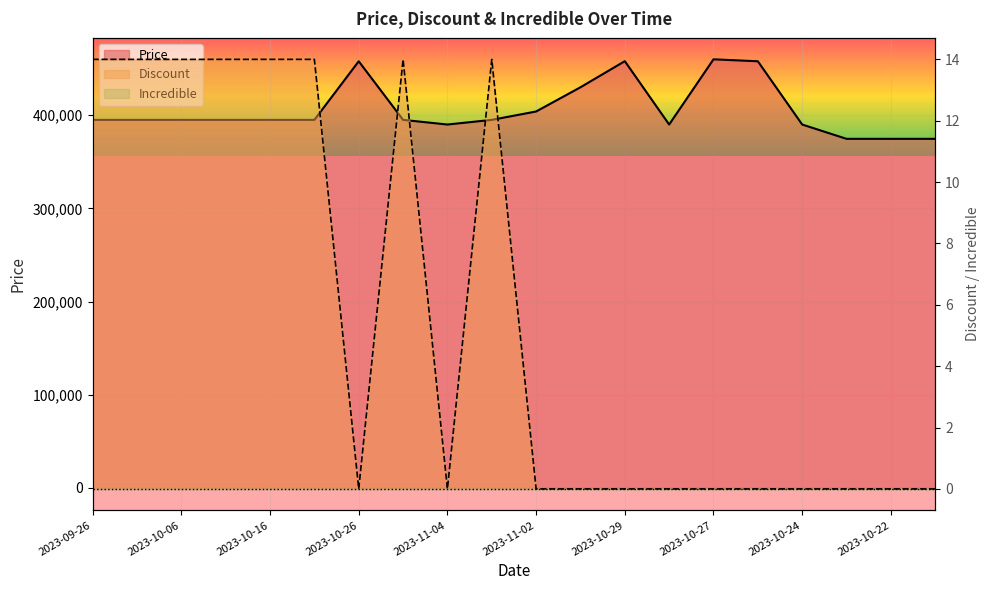

True or false: Discount and Price intersect in this chart.

False